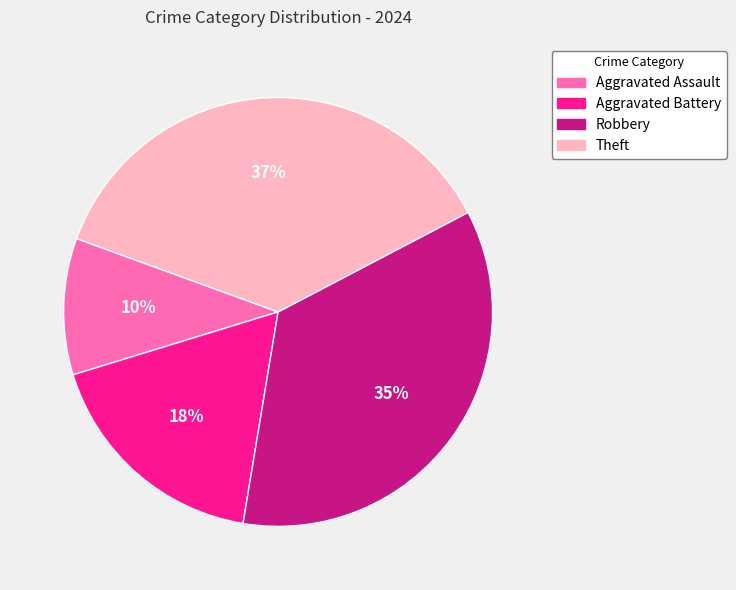

To the nearest percent, what is the average slice percentage?

25%